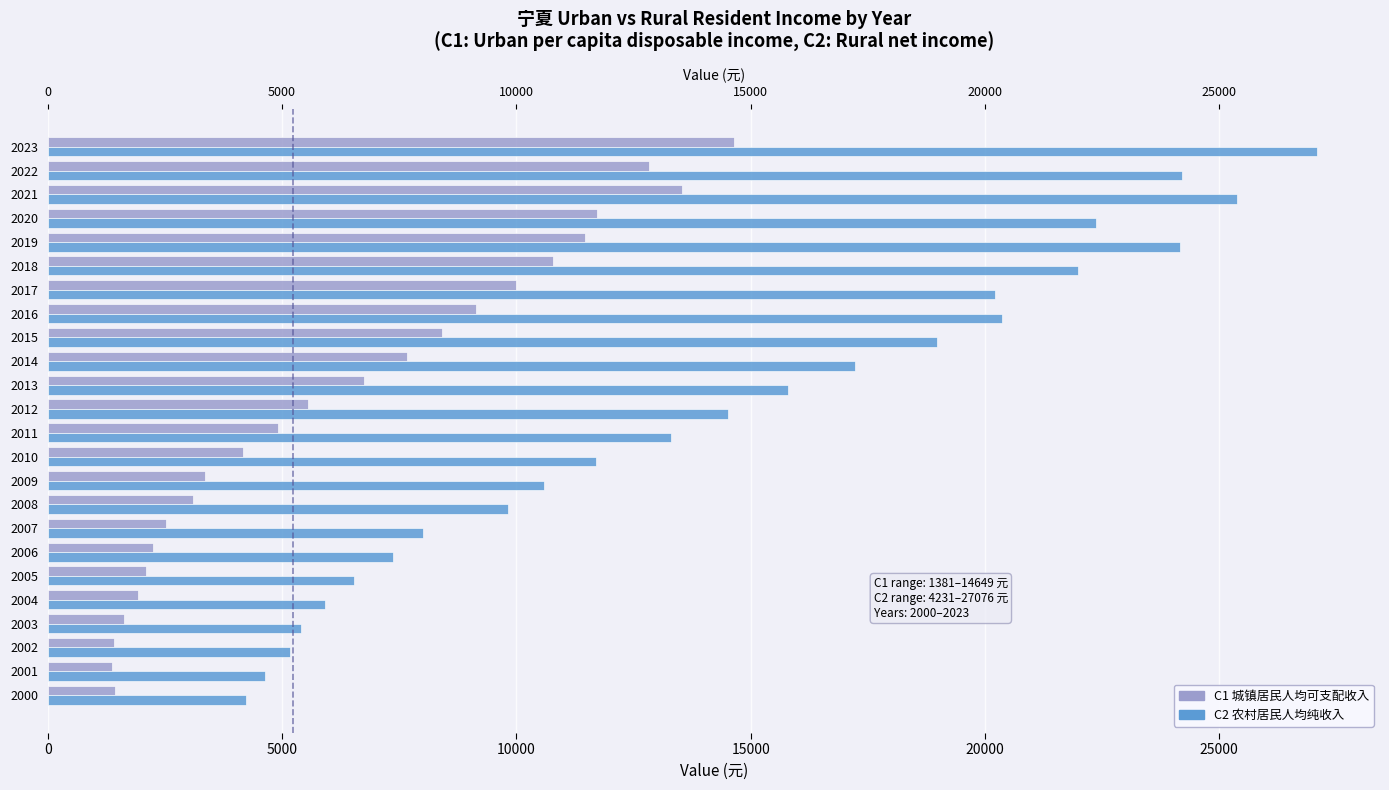

At how many categories does at least one series exceed 23825?

4